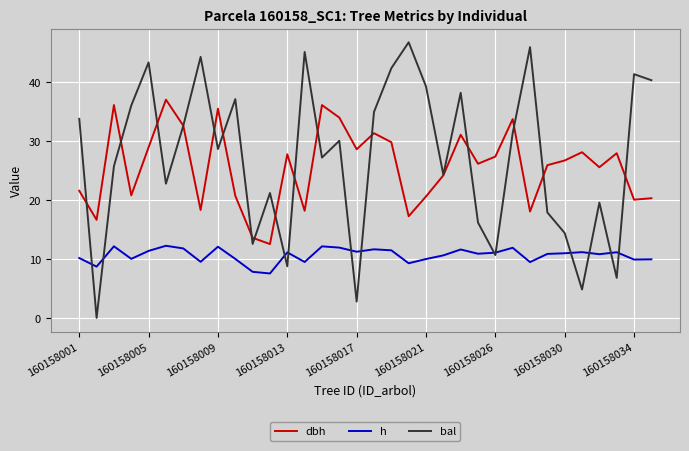

What is the greatest value displayed?

46.8